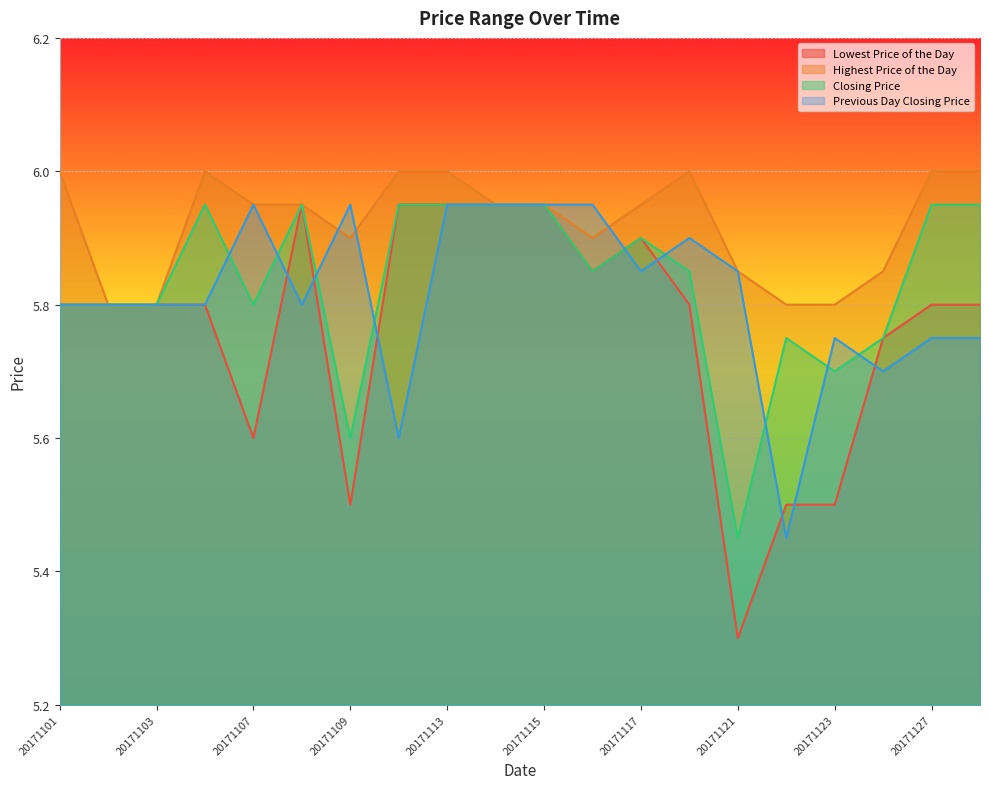

How many intersections are there between Previous Day Closing Price and Lowest Price of the Day?

8